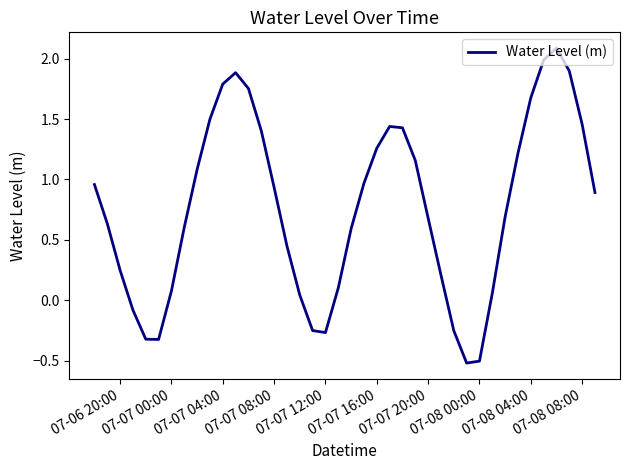

What is the difference between the maximum and minimum values?

2.6